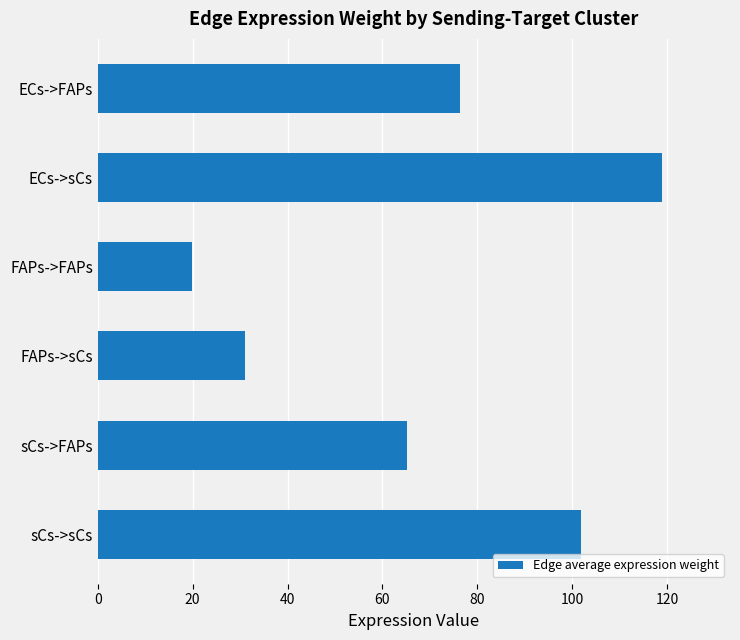

Rank the categories by value from highest to lowest.

ECs->sCs, sCs->sCs, ECs->FAPs, sCs->FAPs, FAPs->sCs, FAPs->FAPs